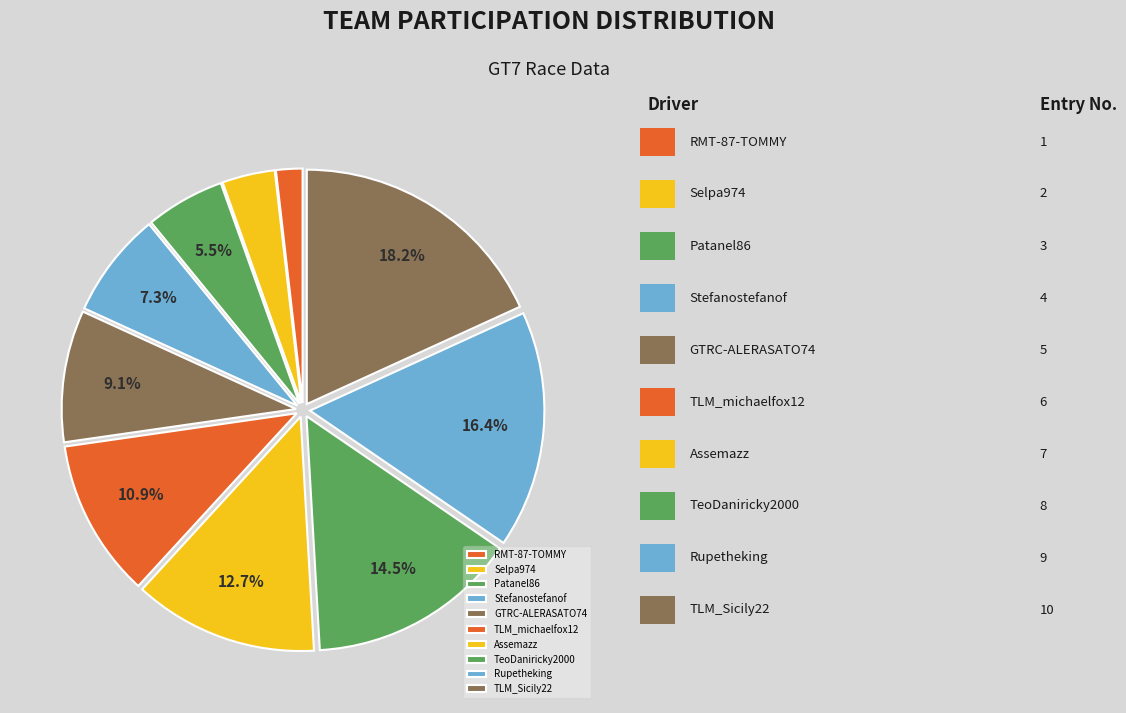

True or false: TLM_Sicily22 accounts for 18% of the total.

True